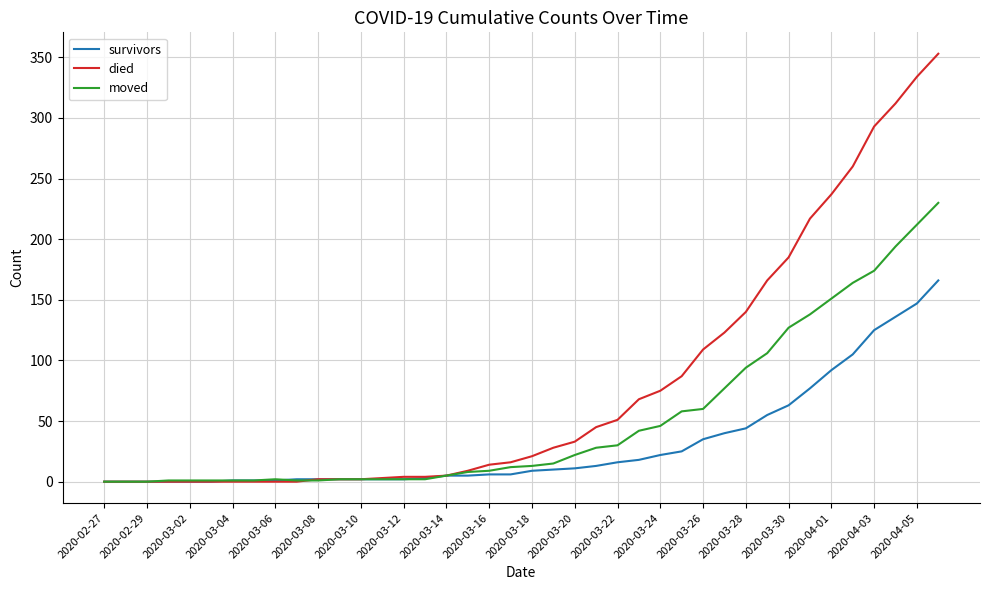

What is the maximum value shown in the chart?

353